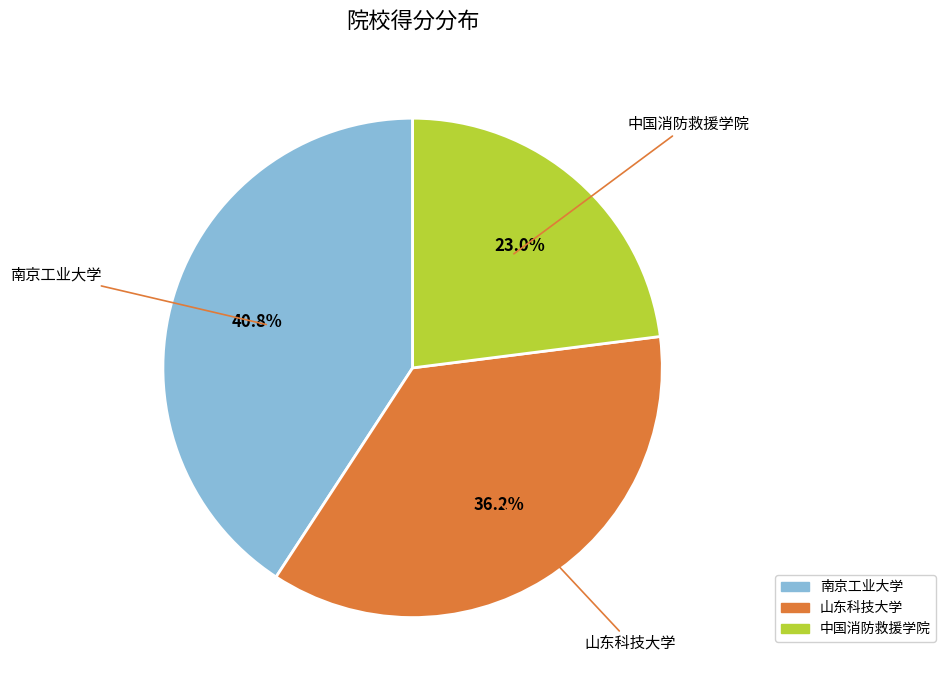

True or false: 南京工业大学 accounts for 28% of the total.

False